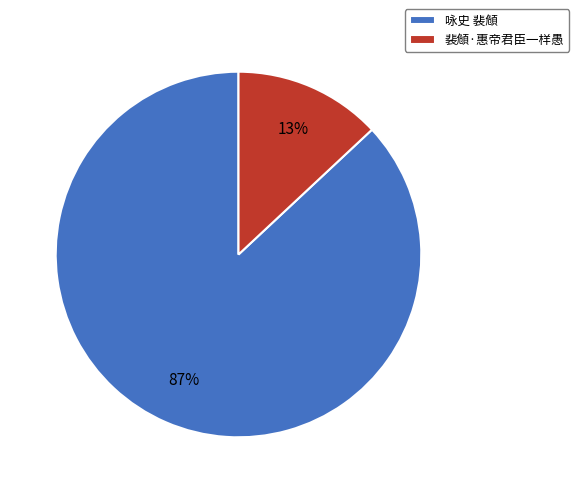

Between 裴頠·惠帝君臣一样愚 and 咏史 裴頠, which is larger?

咏史 裴頠